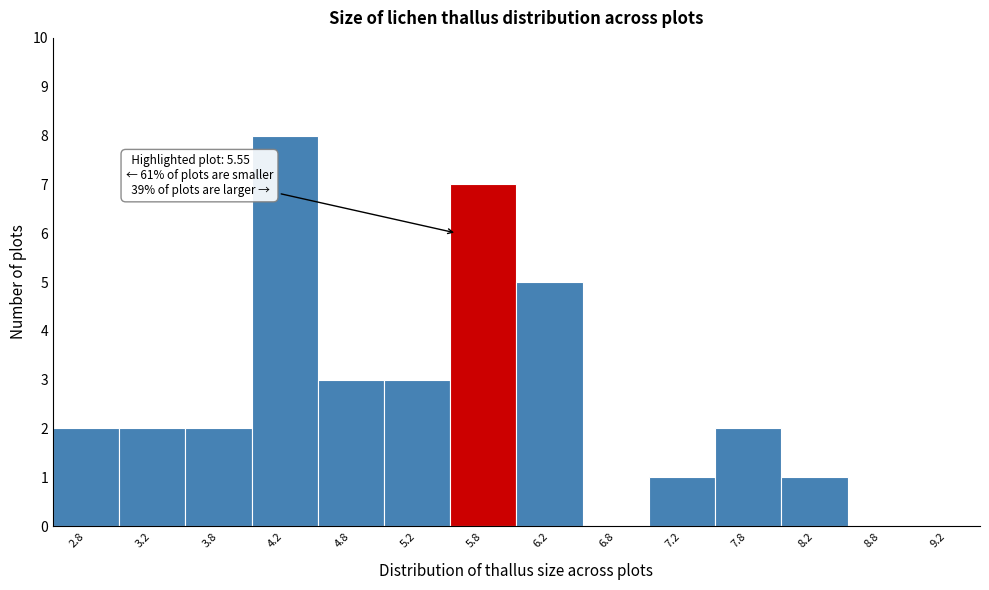

Which range on the x-axis has the tallest bar?

4.0 to 4.5